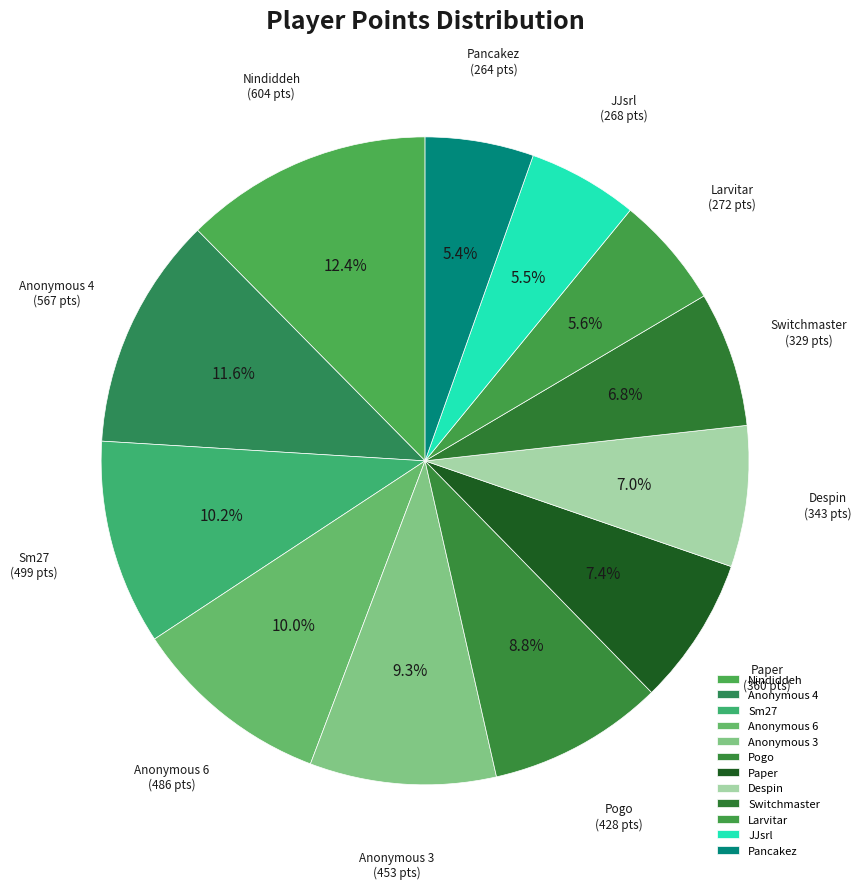

How many slices are in this pie chart?

12